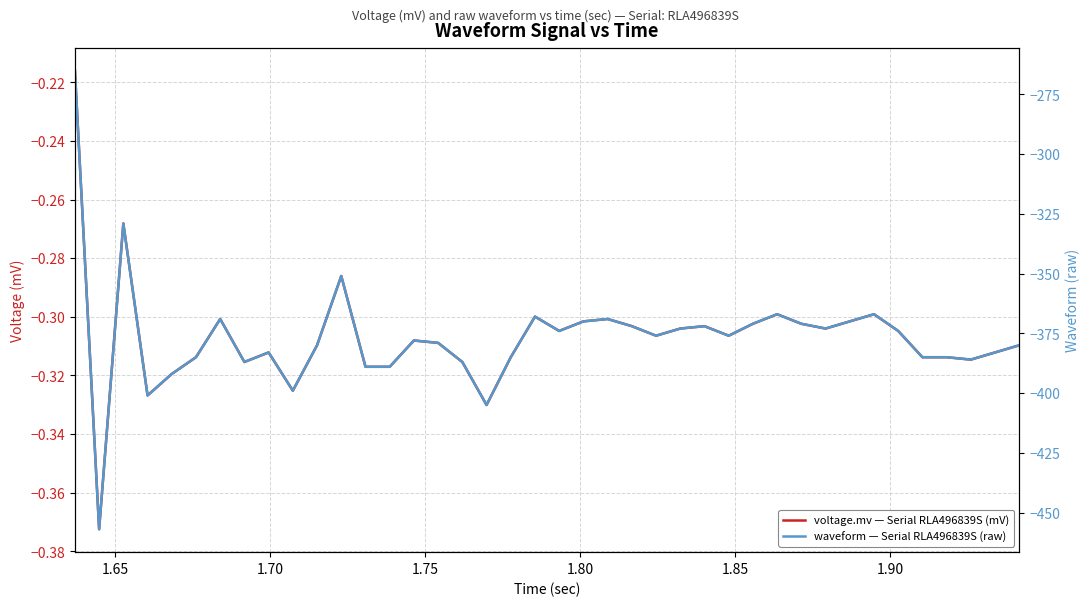

How many interior local valleys does the waveform — Serial RLA496839S (raw) series have?

10